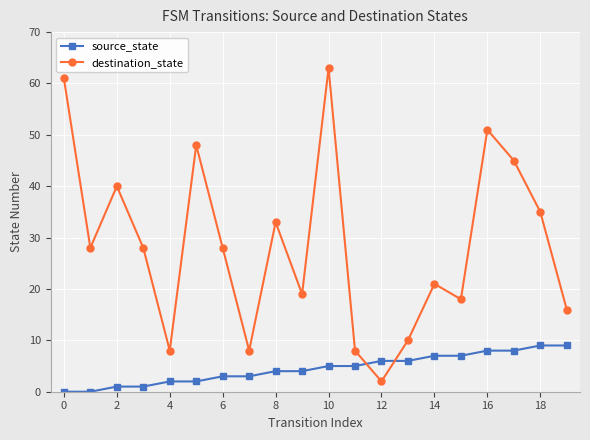

Which series has the widest spread of values?

destination_state